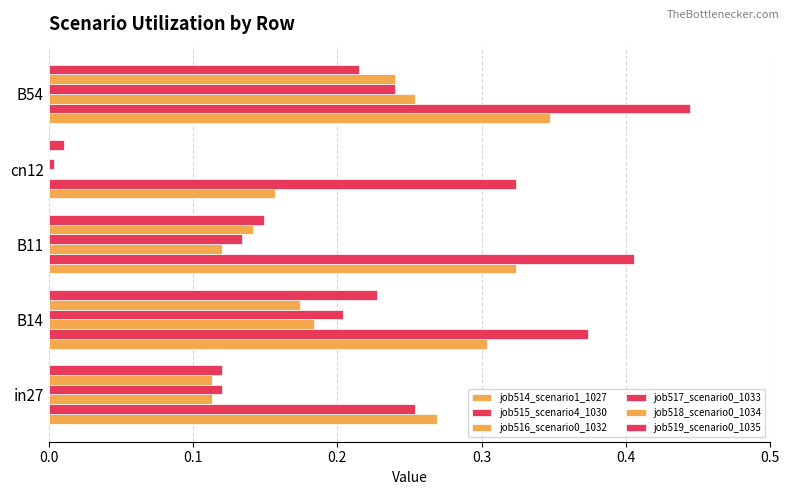

Which series has the largest total across all categories?

job515_scenario4_1030